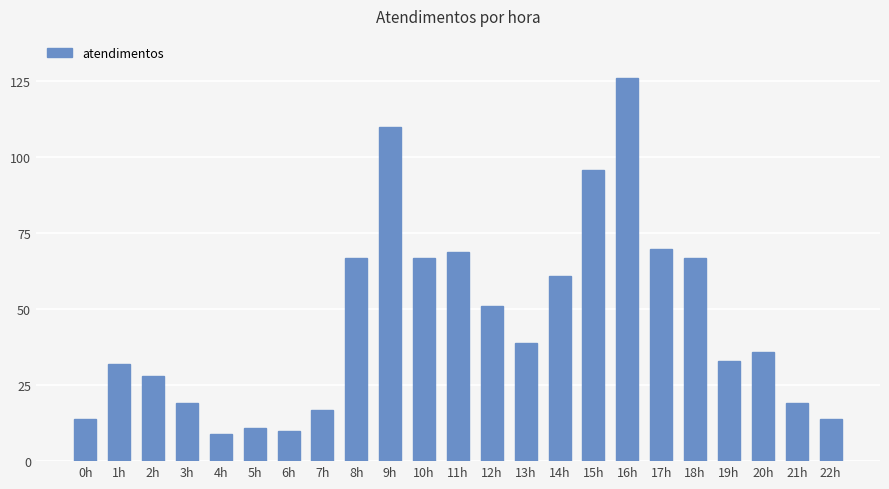

What is the difference between the values at 1h and 19h?

1